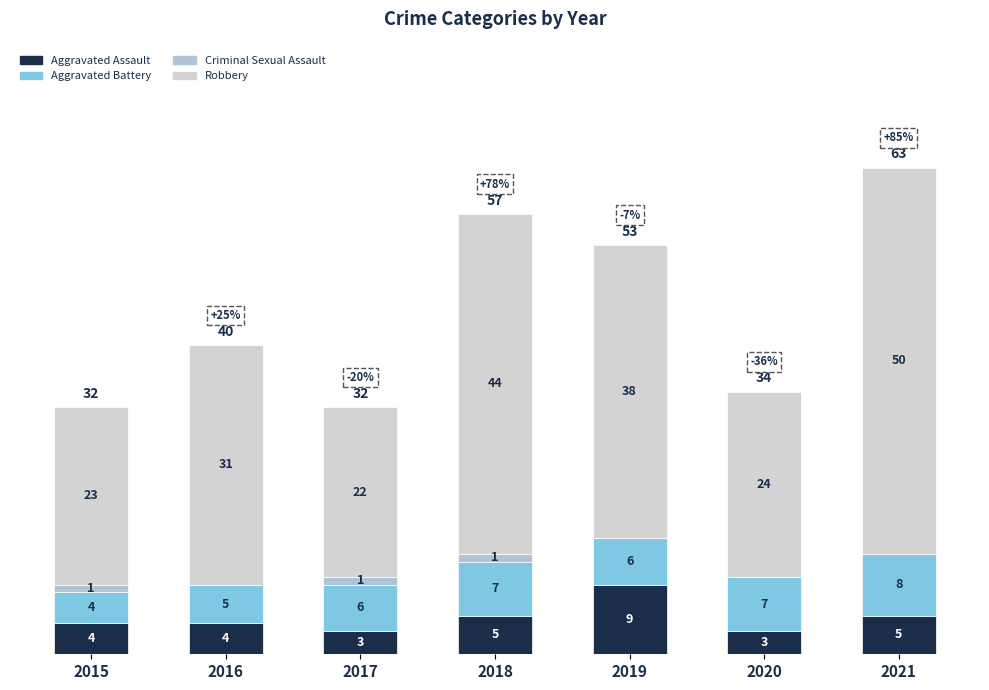

Does the chart contain stacked bars?

Yes